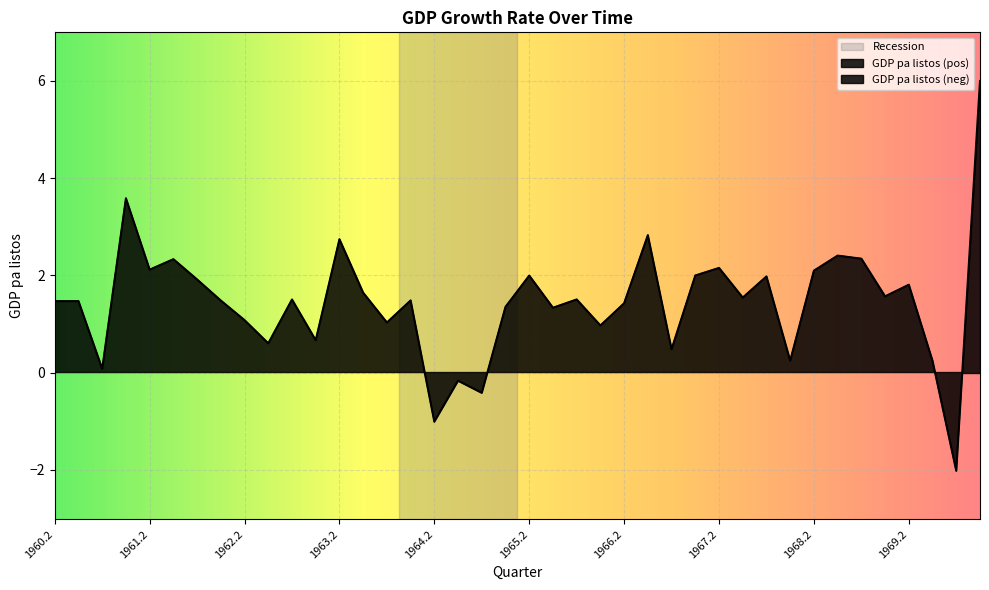

Is it true that the value at 1967.4 is 2.0?

True